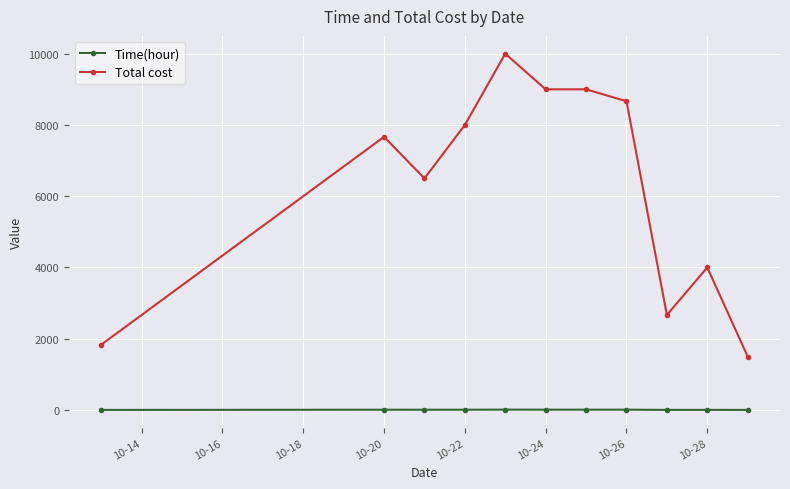

What is the sum of all Time(hour) values?

68.8